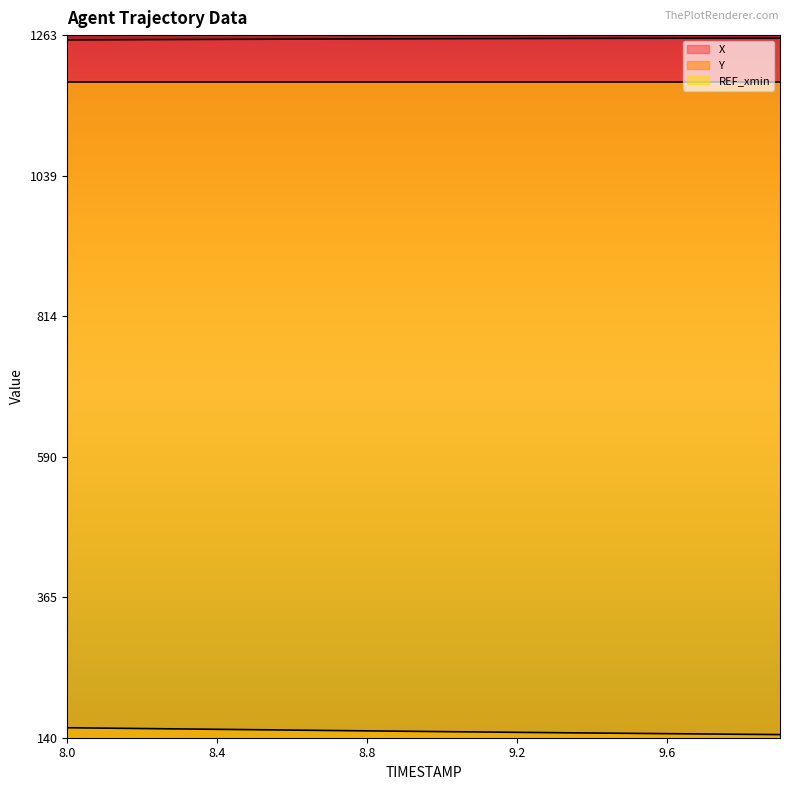

Which has a higher value, 8.3 or 8.5?

8.5